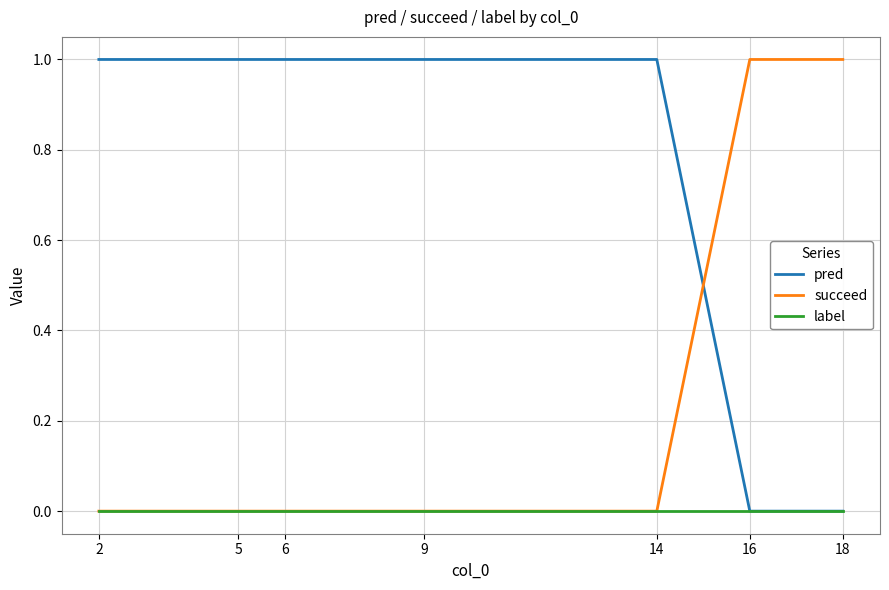

How many times do pred and succeed cross each other?

1